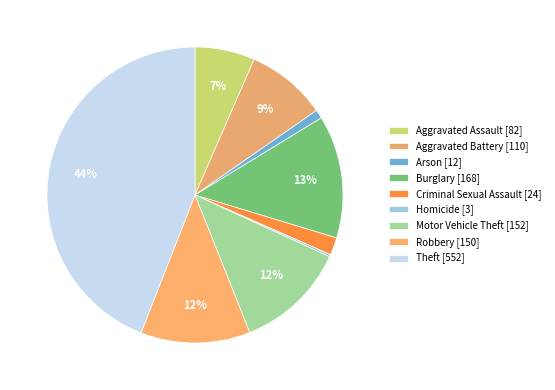

How many slices are in this pie chart?

9